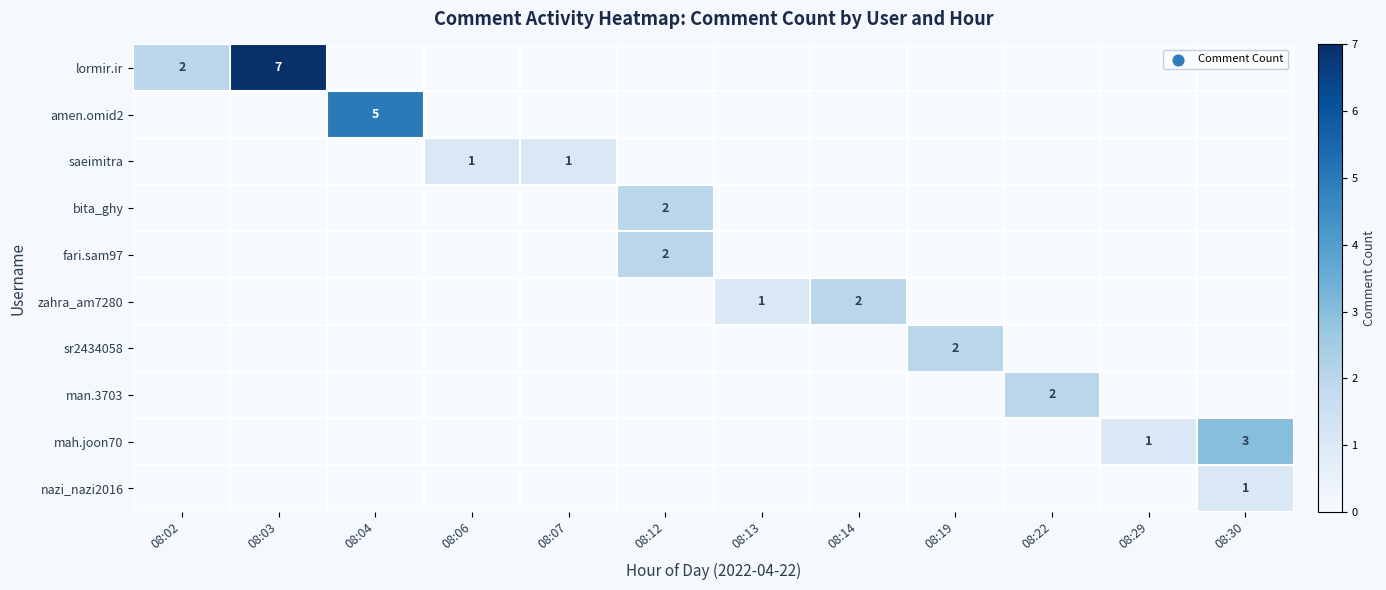

List the series in order of their peak value, lowest first.

saeimitra, nazi_nazi2016, bita_ghy, fari.sam97, zahra_am7280, sr2434058, man.3703, mah.joon70, amen.omid2, lormir.ir